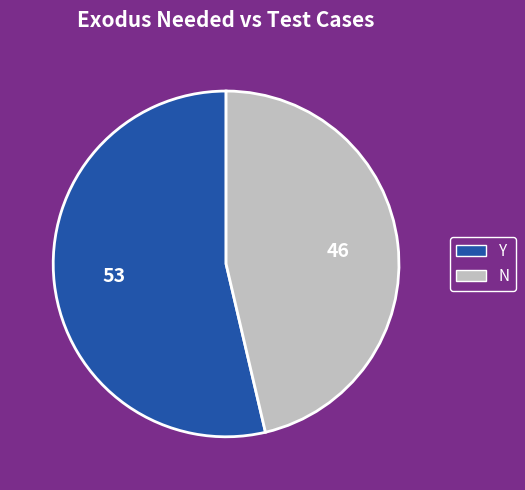

Which category has the smallest portion of the pie?

N